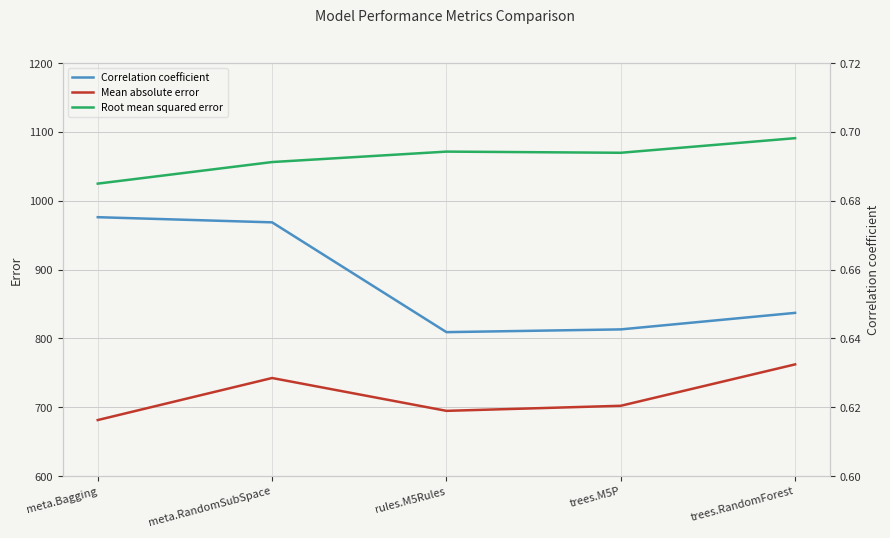

What is the average value of the Mean absolute error series?

716.5